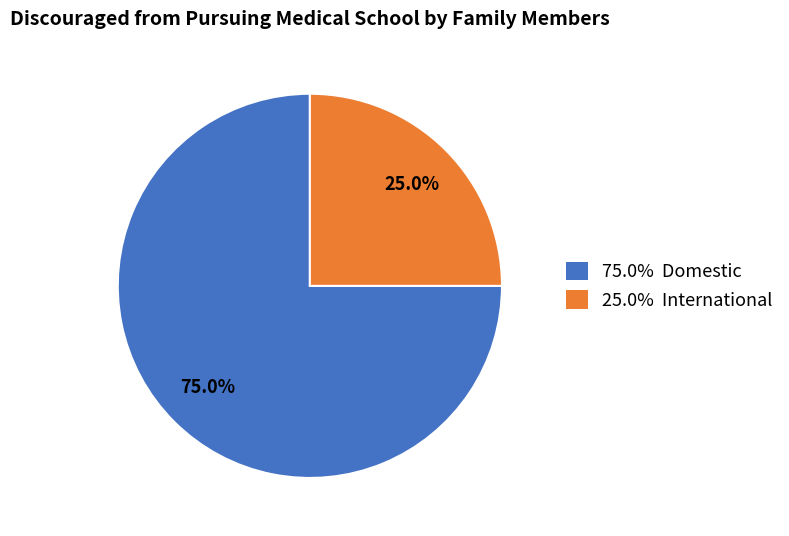

How much of the chart is everything except 75.0% Domestic?

25.0%